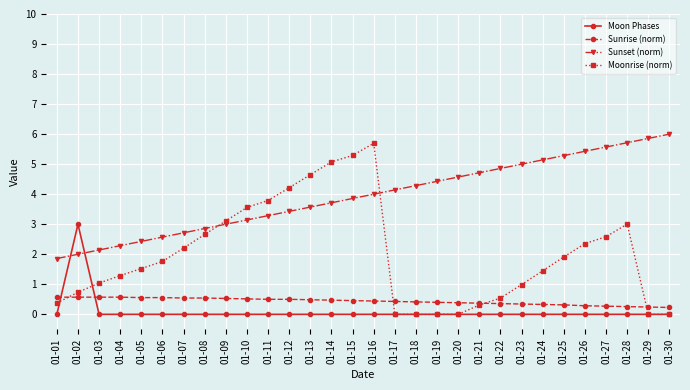

What is the lowest value of the Sunset (norm) series?

1.9